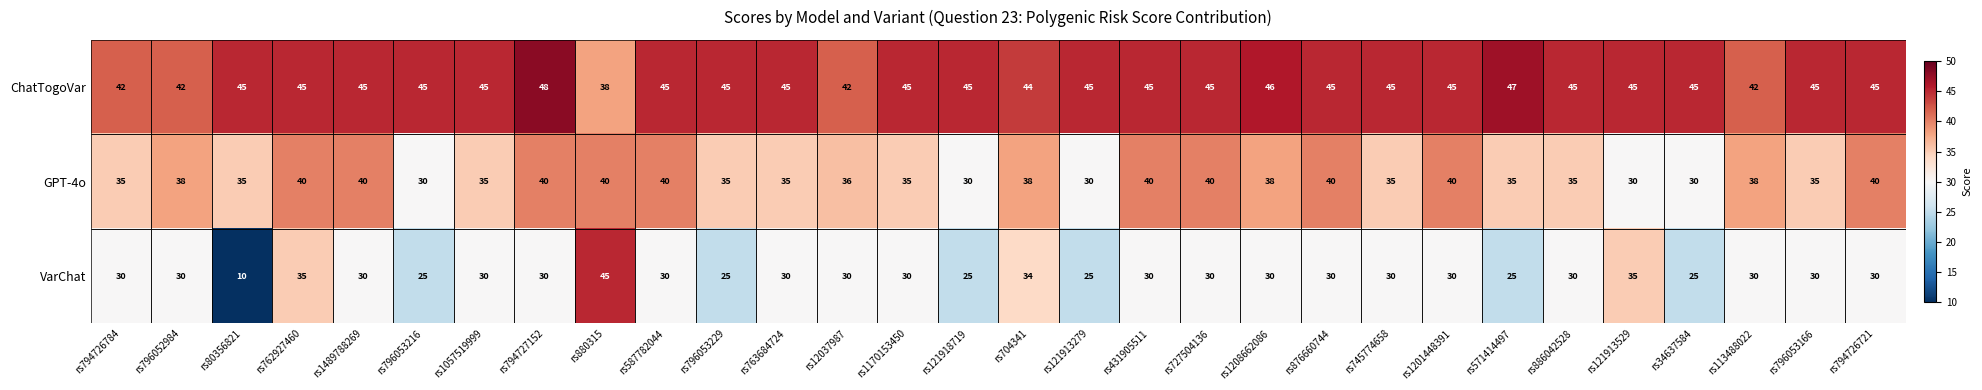

What is the difference between the highest and lowest values at rs571414497?

22